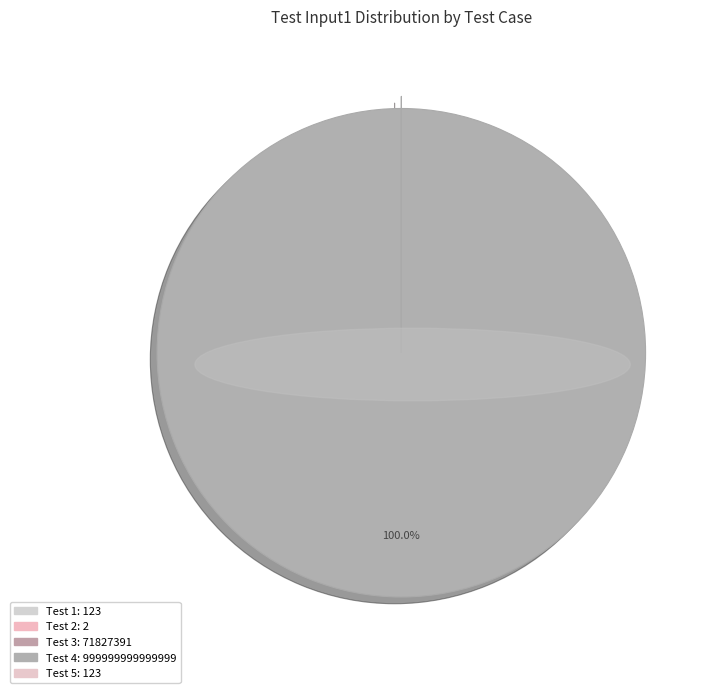

How many slices are in this pie chart?

5